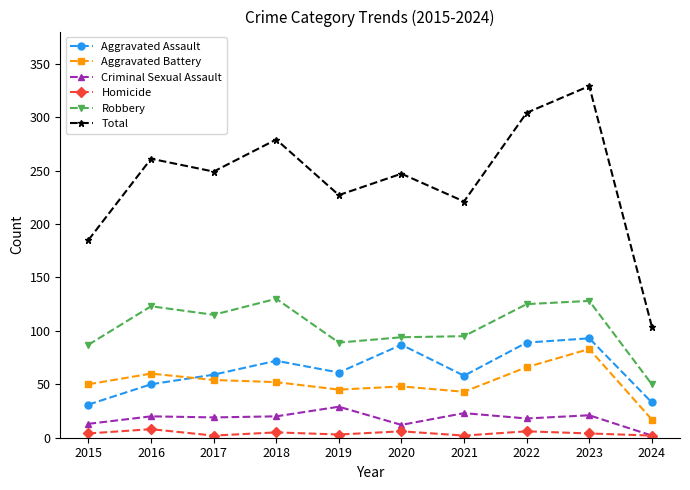

What is the maximum value shown in the chart?

329